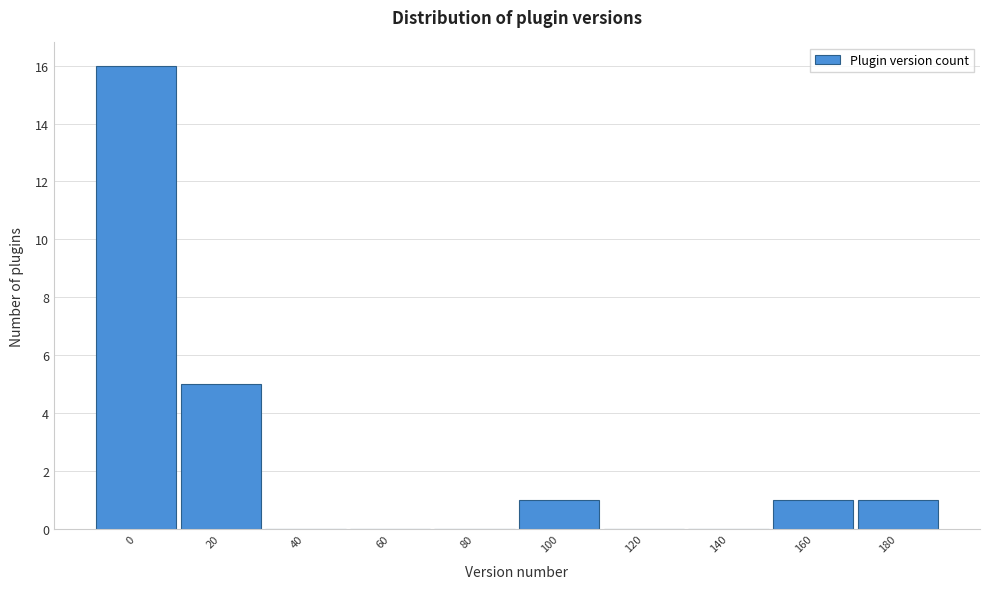

Reading left to right, extract all data points from this chart.

0=16	20=5	40=0	60=0	80=0	100=1	120=0	140=0	160=1	180=1